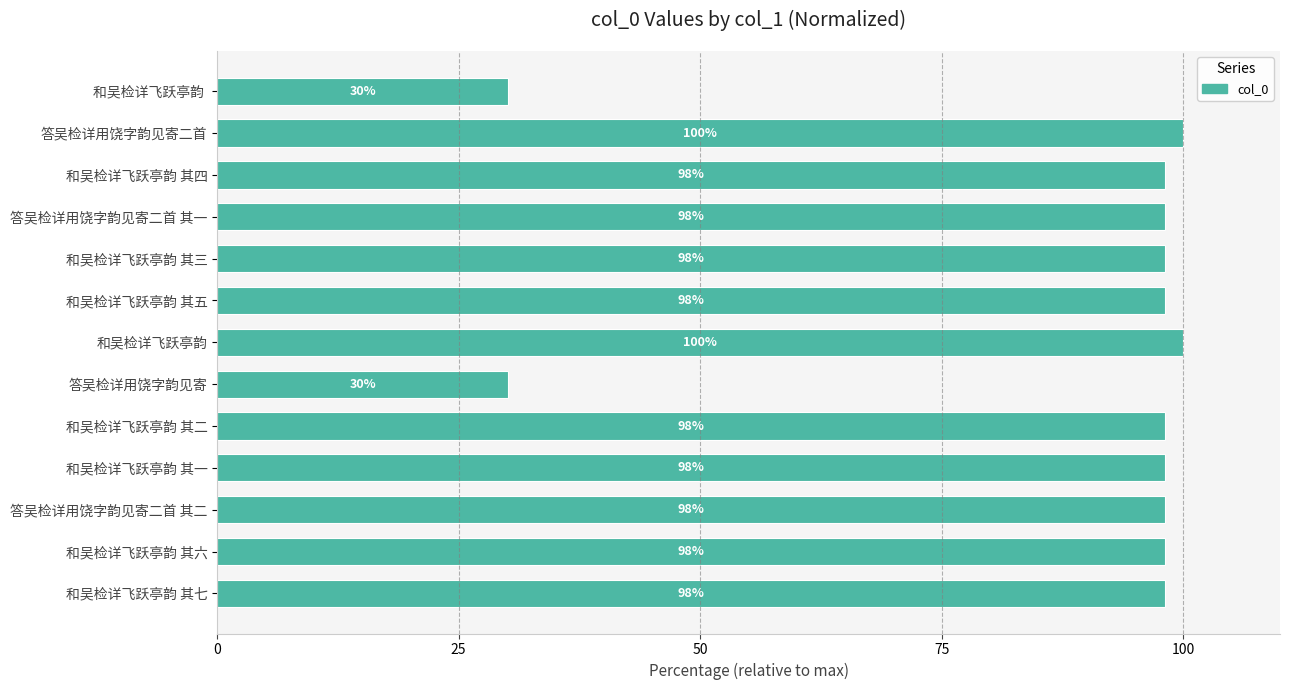

What is the difference between the values at 和吴检详飞跃亭韵  and 和吴检详飞跃亭韵 其四?

68.0